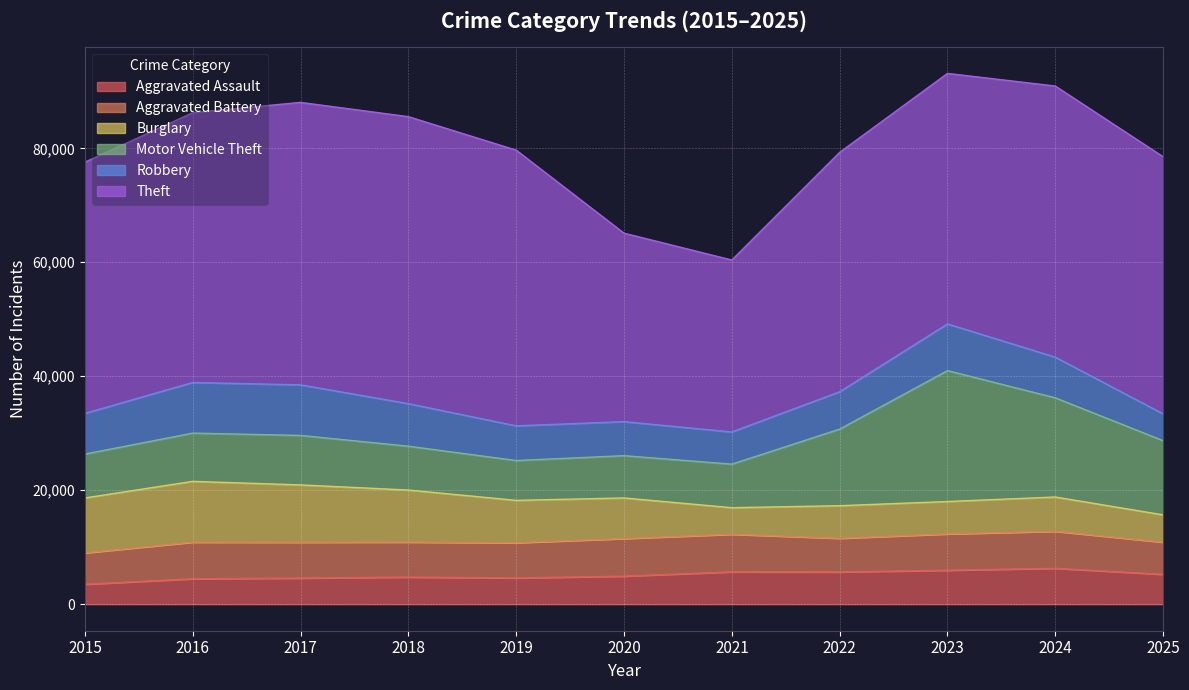

What is the value of the Aggravated Battery point at the 4th from the left?

6139